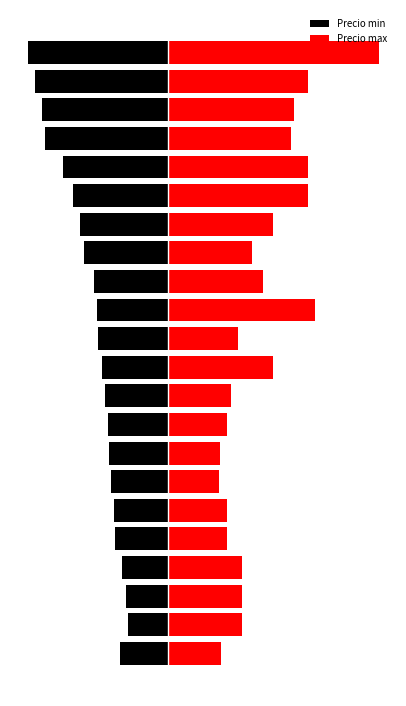

How many data points in Precio min are less than -1259?

11